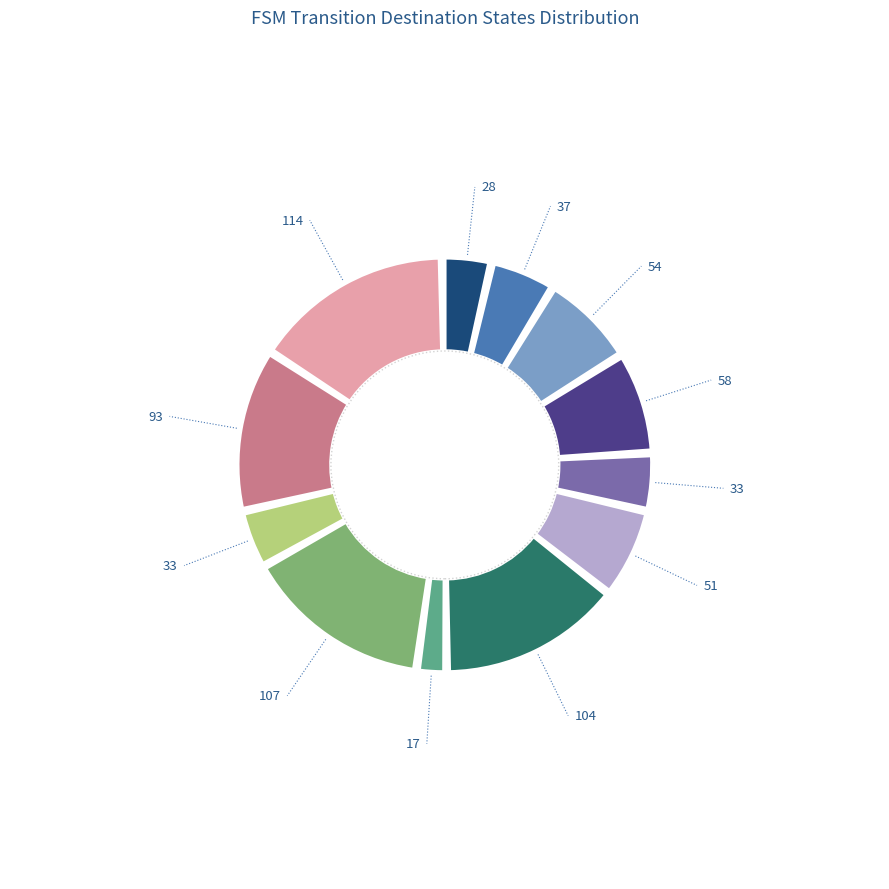

True or false: State 0 accounts for 4% of the total.

True